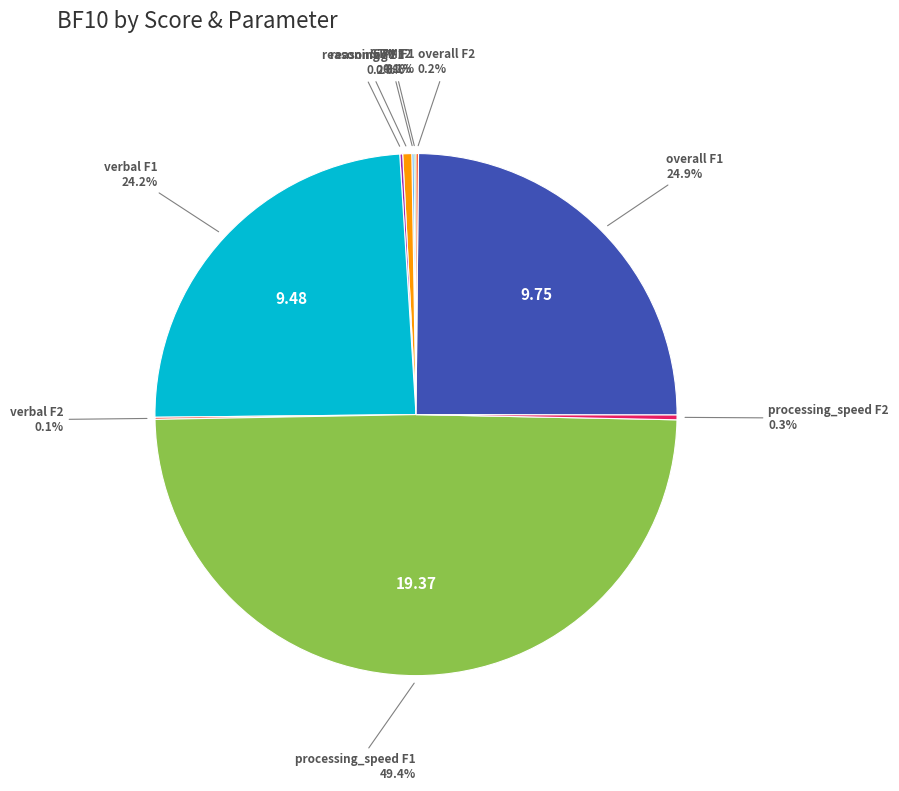

Rank the categories by value from lowest to highest.

STM F1, STM F2, verbal F2, overall F2, reasoning F2, processing_speed F2, reasoning F1, verbal F1, overall F1, processing_speed F1